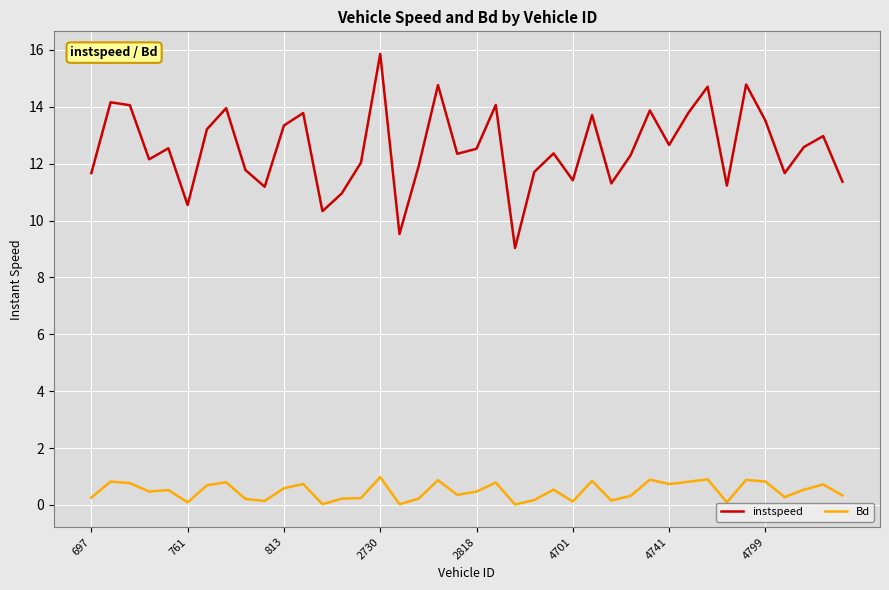

How many lines are shown in the chart?

2